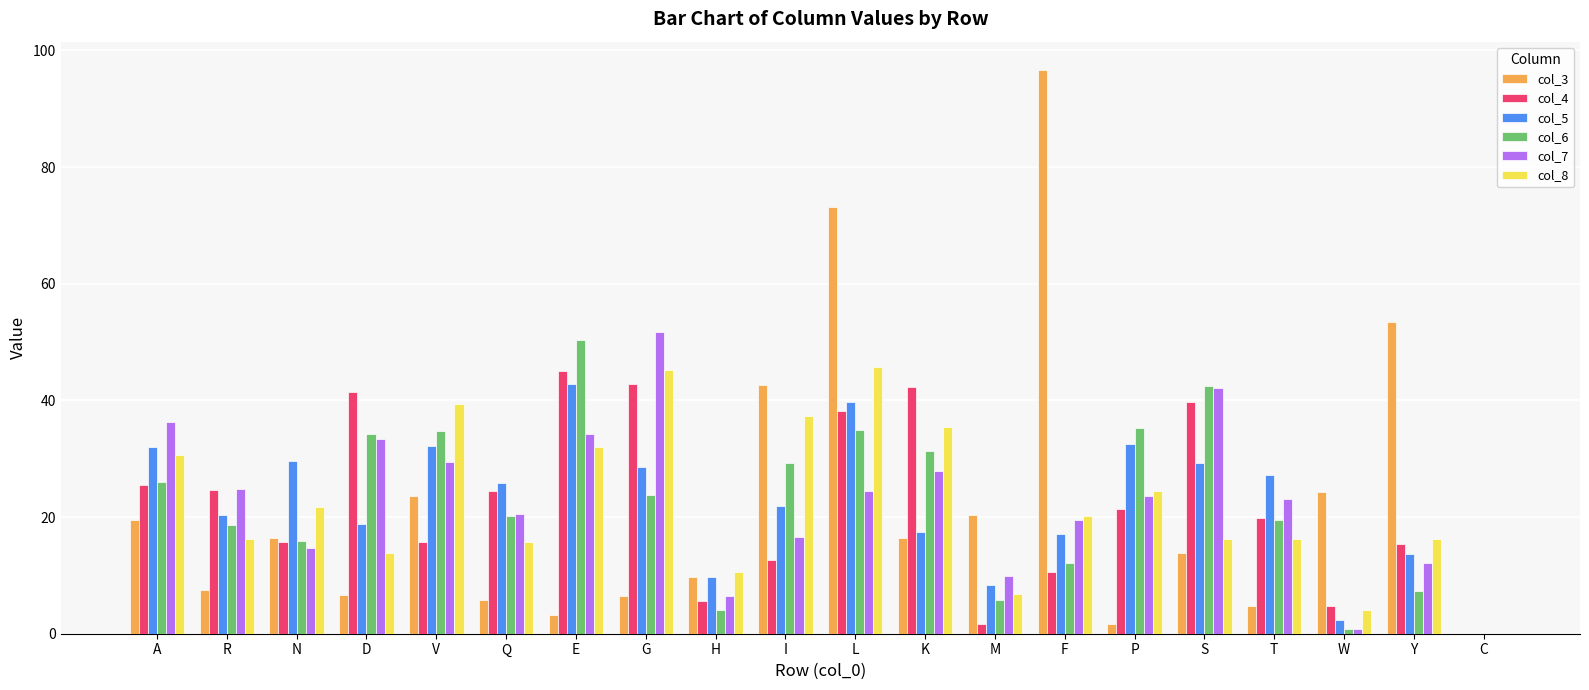

The col_3 series shows 3.3 at E. True or false?

True